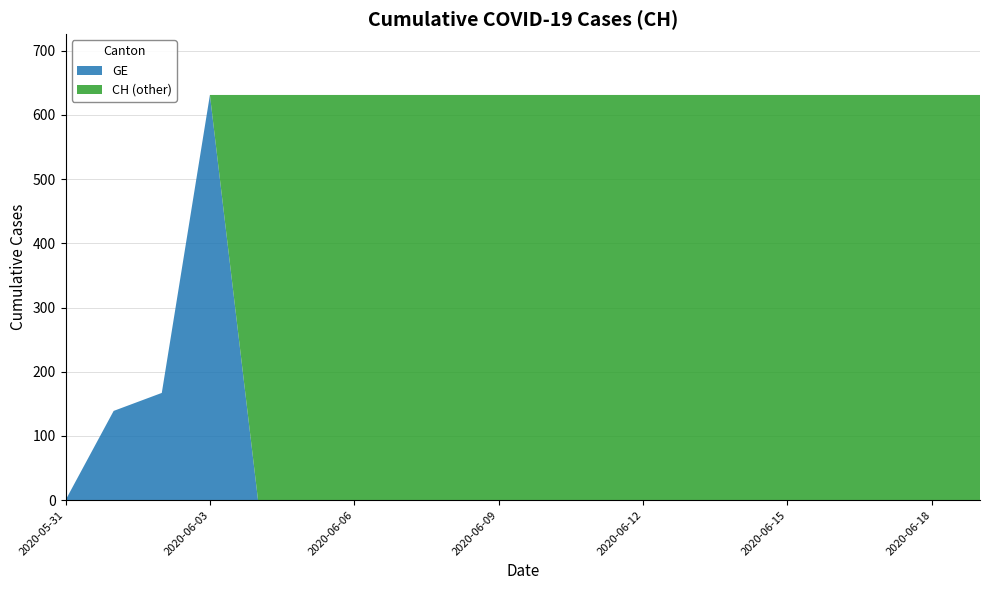

What is the highest value of the GE series?

631